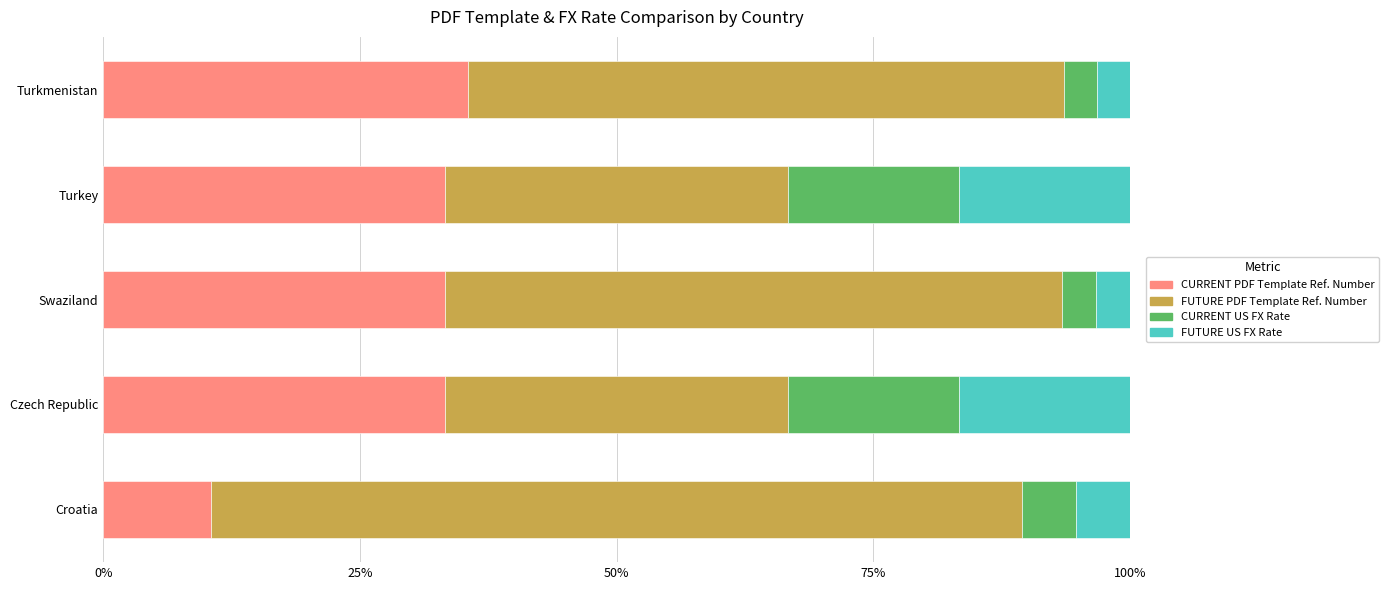

What is the difference between the second highest and minimum values in the CURRENT PDF Template Ref. Number series?

22.8